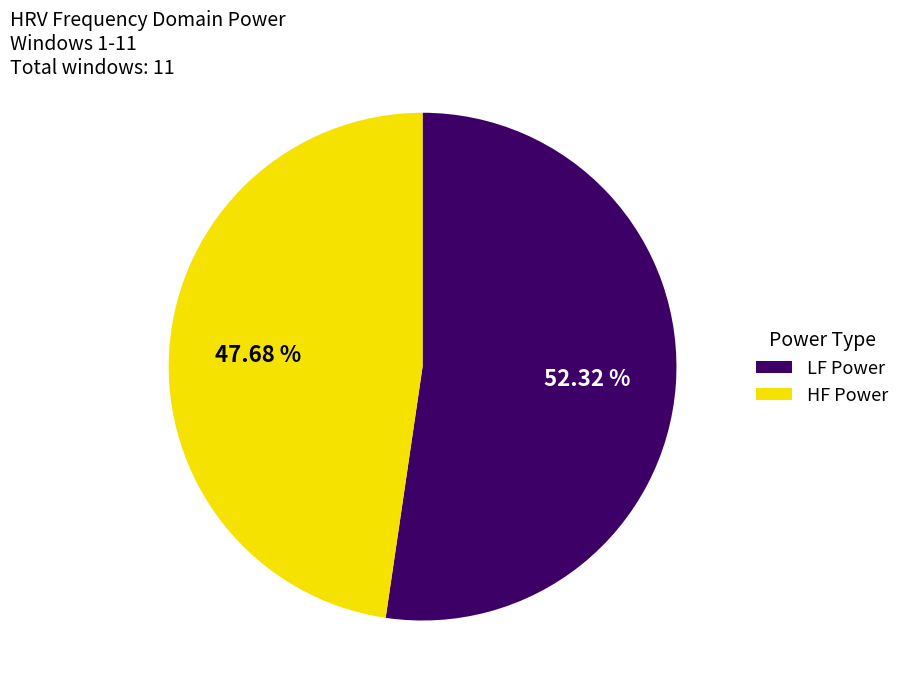

How many segments does this pie chart have?

2